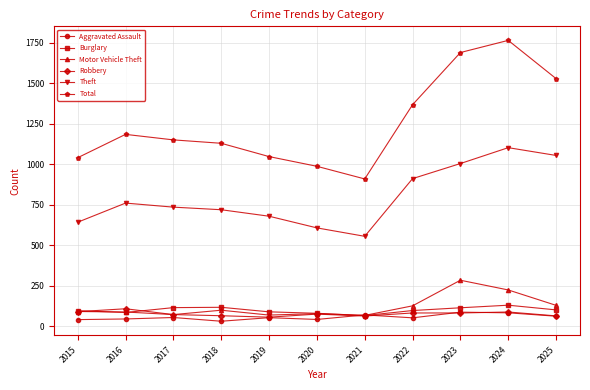

At which category does Total reach its first local valley?

2021